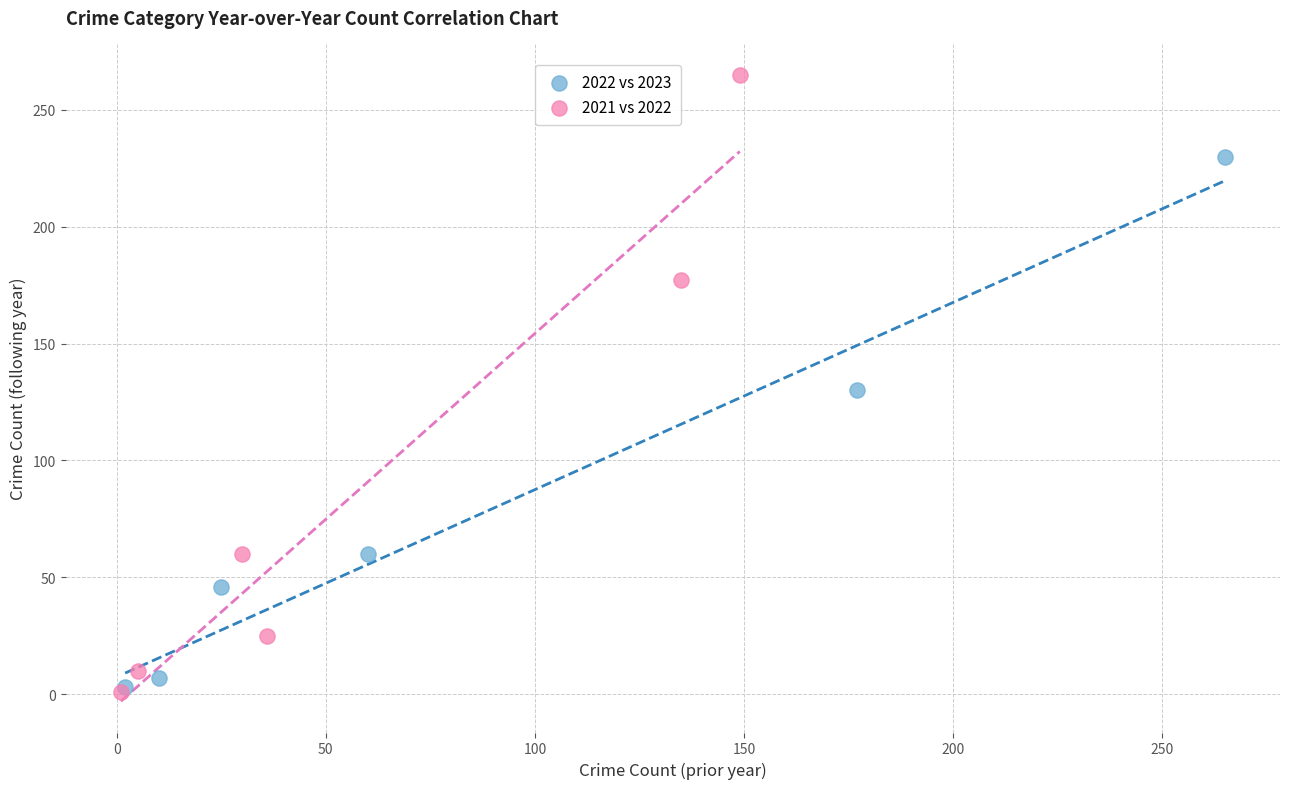

Which series contains the highest Y value?

2021 vs 2022